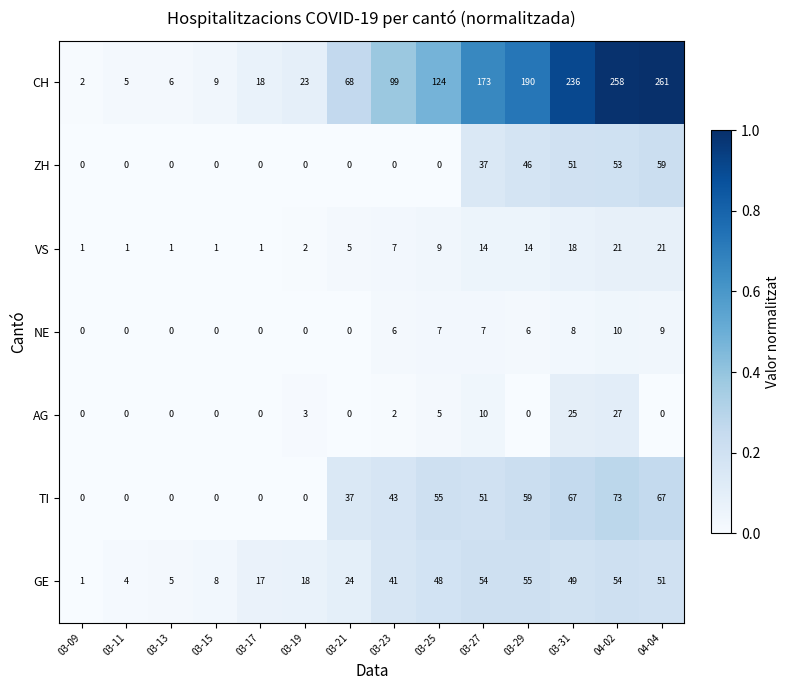

Read the VS value at 03-29.

14